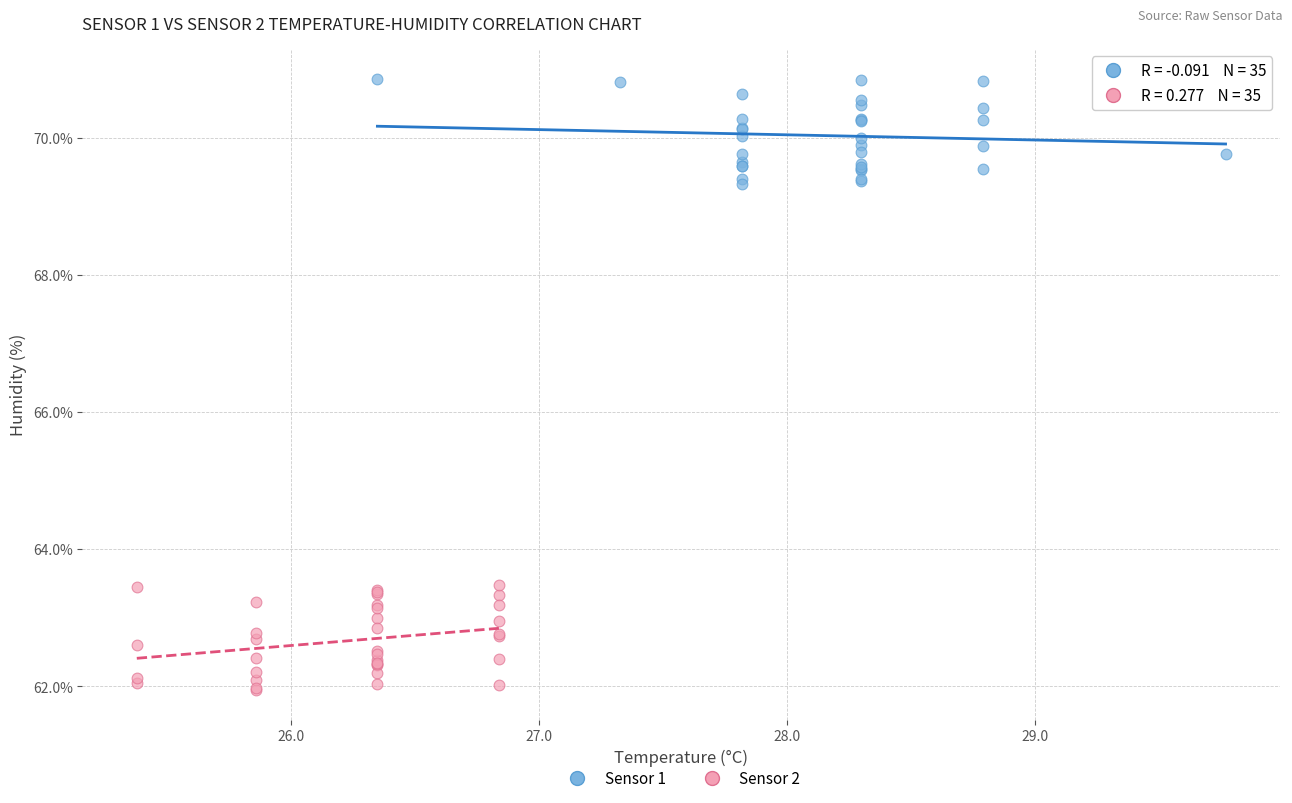

Which series contains the highest Y value?

Sensor 1